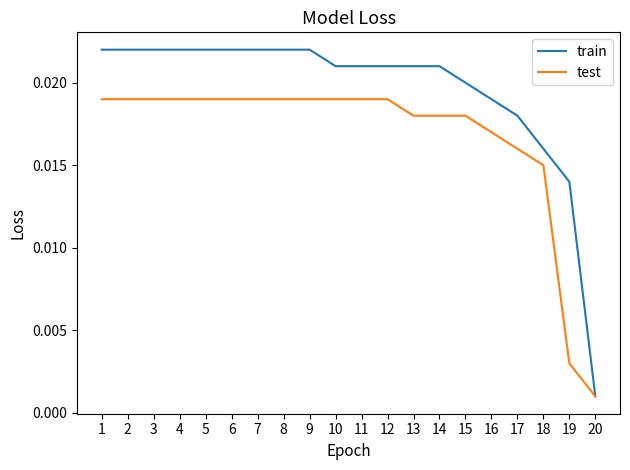

Is the value of test at 11 greater than the value of train at 9?

No